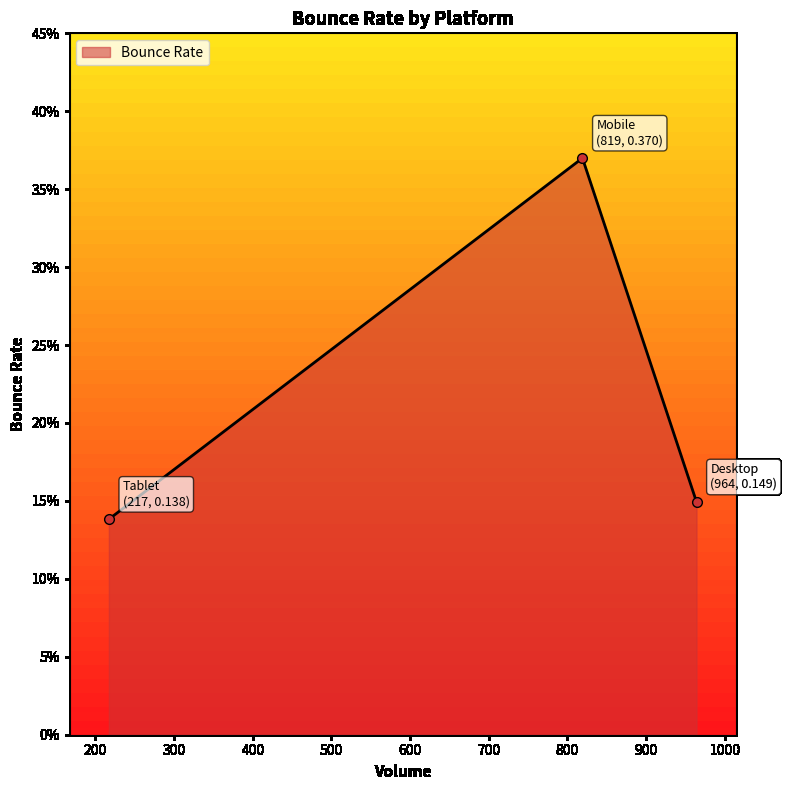

Between Tablet and Desktop, which is larger?

Desktop